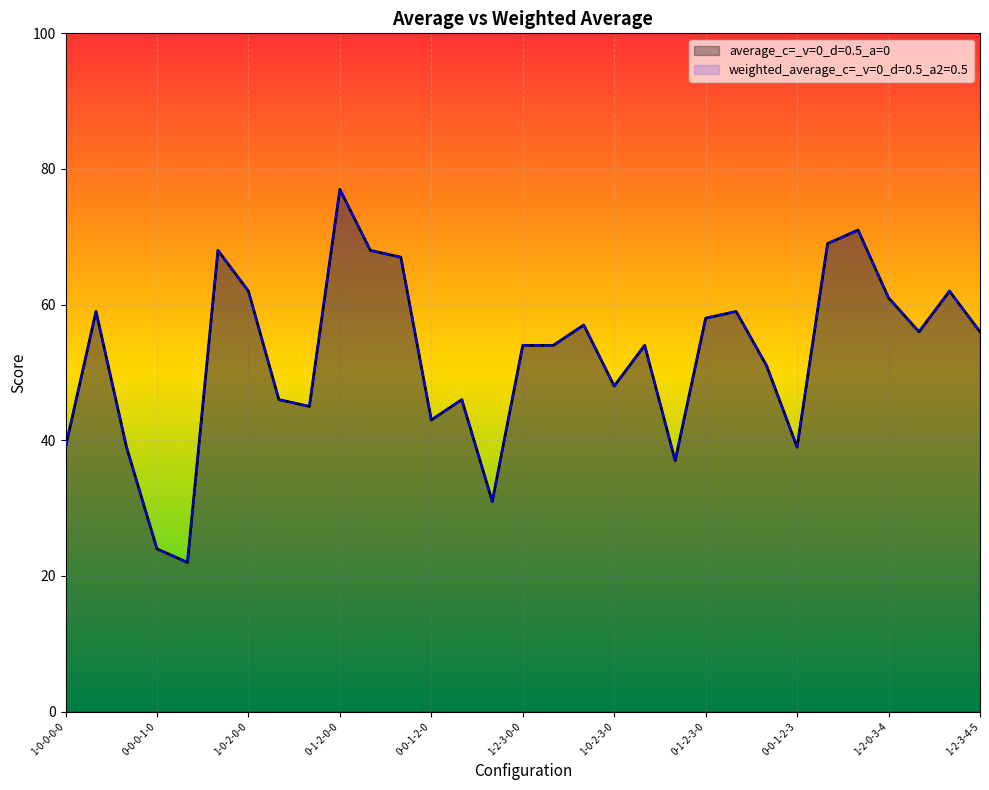

How many lines are shown in the chart?

2